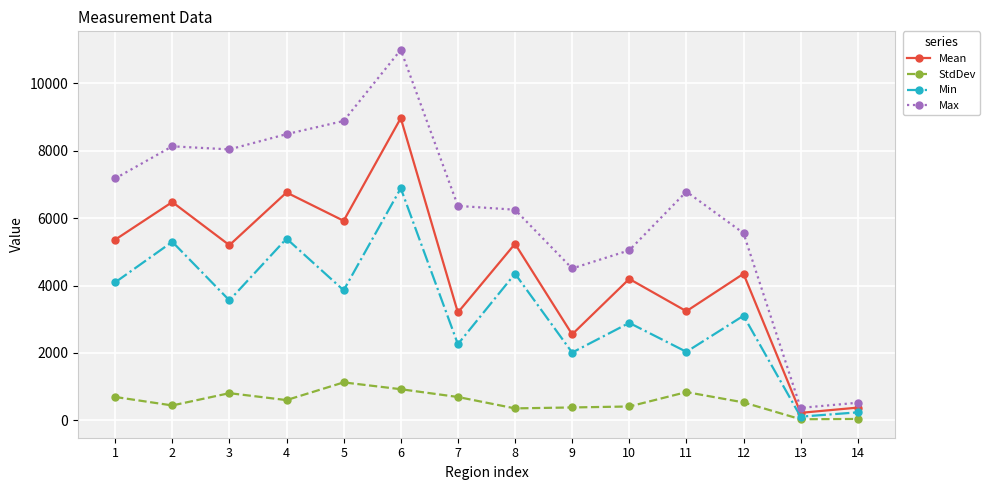

What is the value of the Max point at the 9th from the left?

4506.0